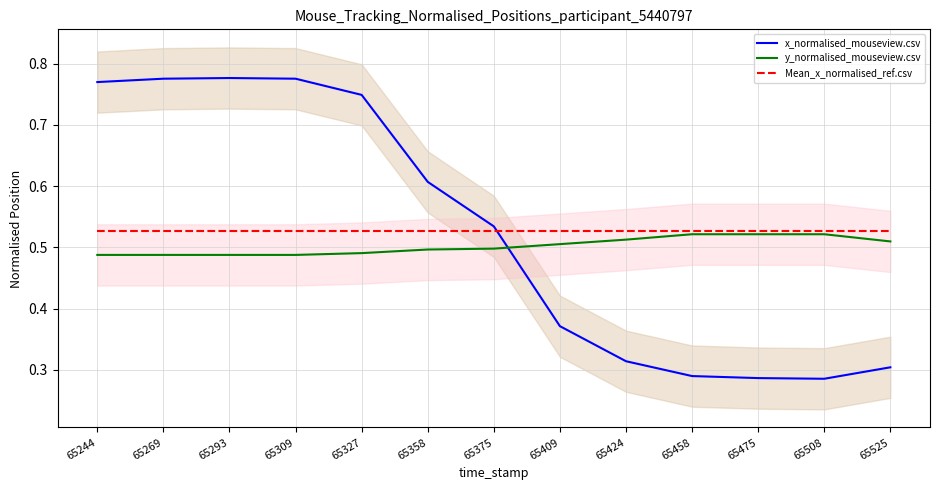

What is the minimum value for Mean_x_normalised_ref.csv?

0.5